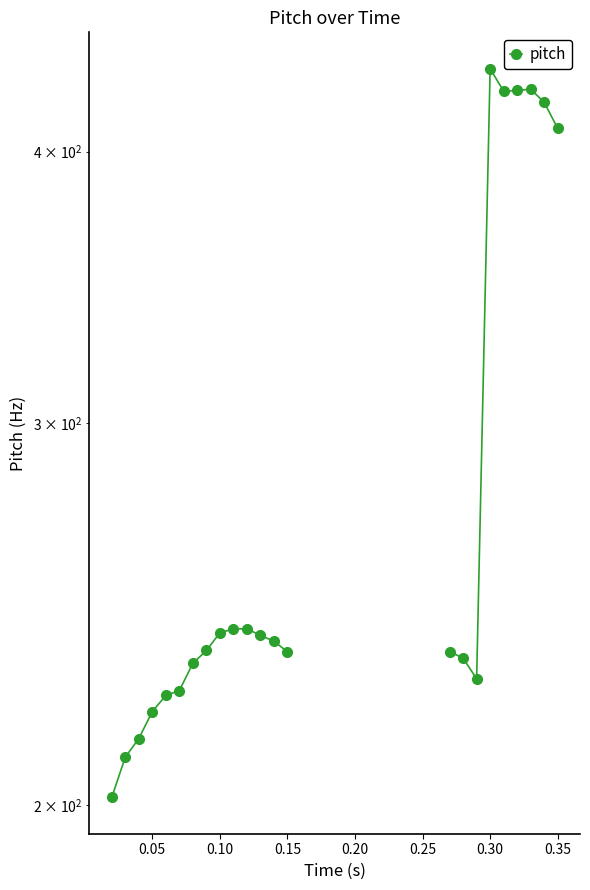

How many points are higher than both their immediate neighbors (excluding endpoints)?

3